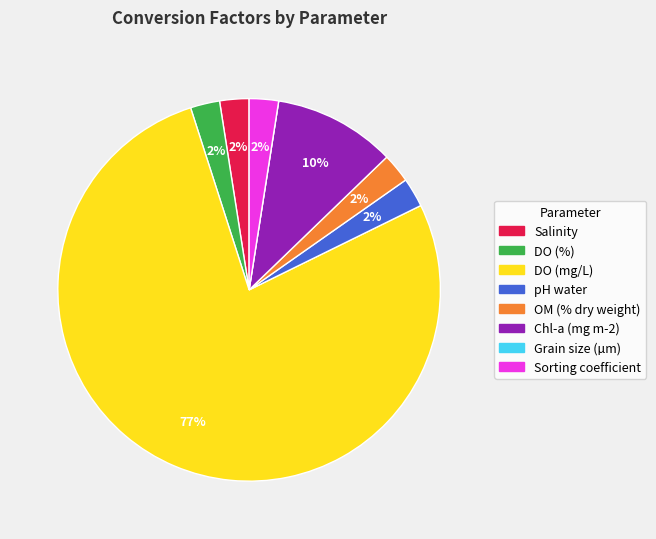

To the nearest percent, what percentage of the pie is Chl-a (mg m-2)?

10%